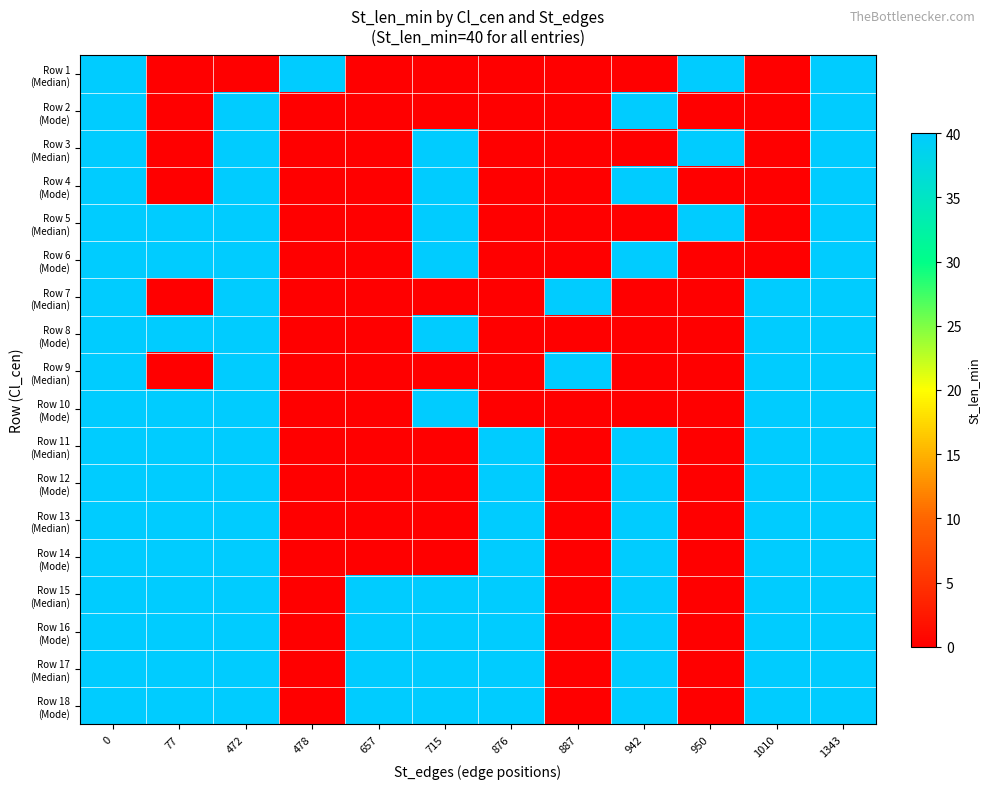

At 887, list the series in order from smallest to largest.

Row 1 (Median), Row 2 (Mode), Row 3 (Median), Row 4 (Mode), Row 5 (Median), Row 6 (Mode), Row 8 (Mode), Row 10 (Mode), Row 11 (Median), Row 12 (Mode), Row 13 (Median), Row 14 (Mode), Row 15 (Median), Row 16 (Mode), Row 17 (Median), Row 18 (Mode), Row 7 (Median), Row 9 (Median)